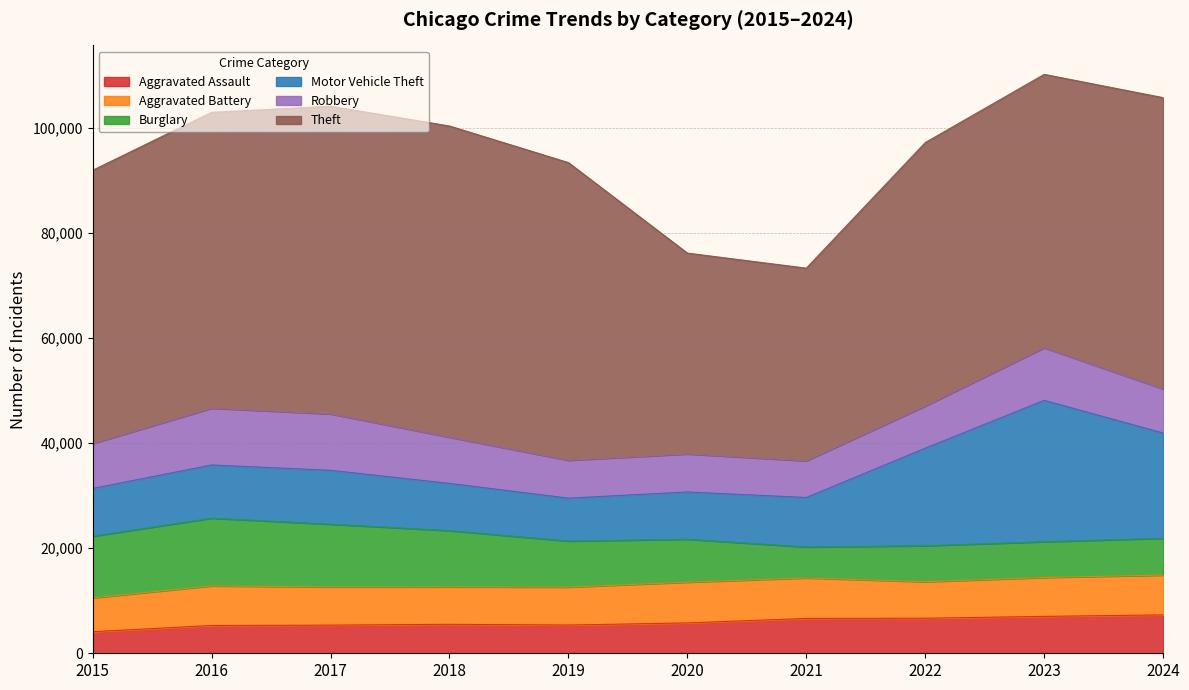

What is the smallest value displayed?

4104